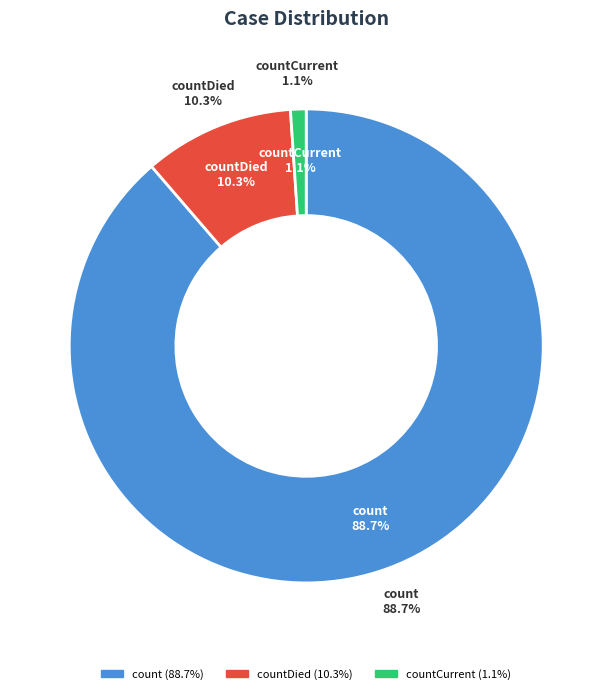

To the nearest percent, what percentage of the pie is countDied?

10%